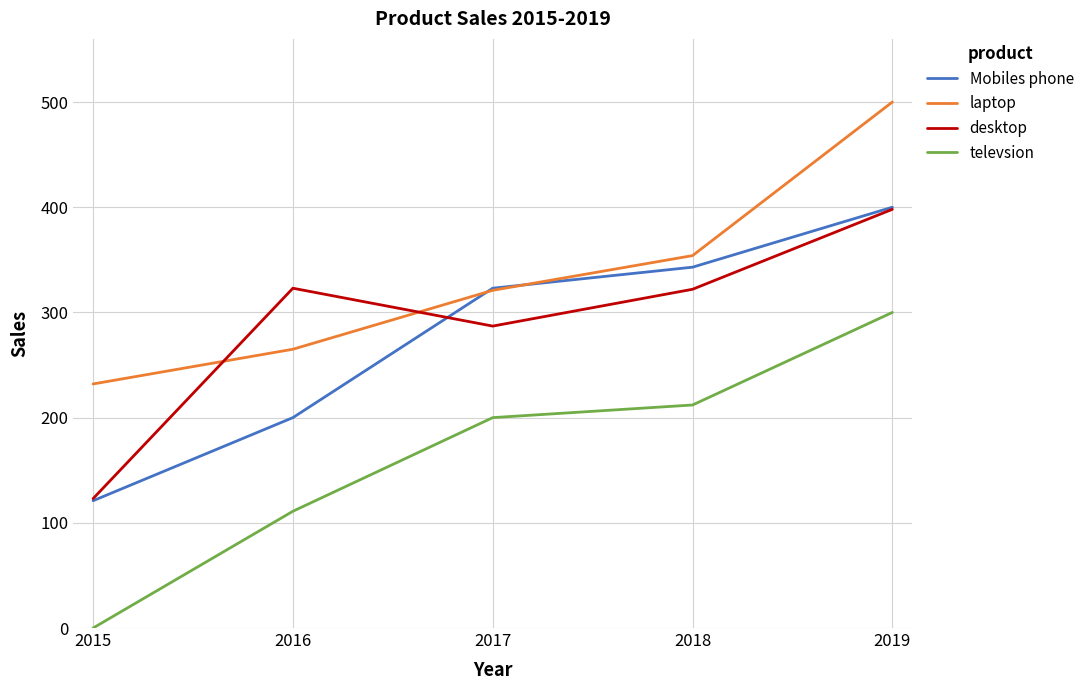

At which category does the chart reach its minimum across all series?

2015